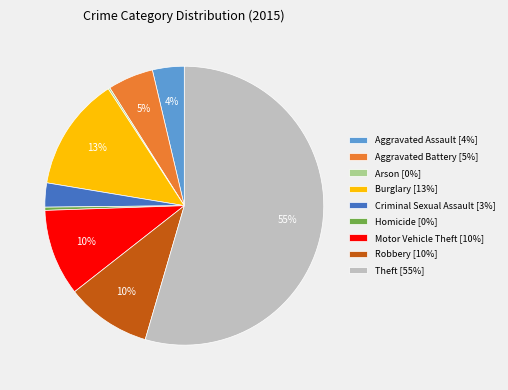

What percentage is the Criminal Sexual Assault slice, to the nearest percent?

3%